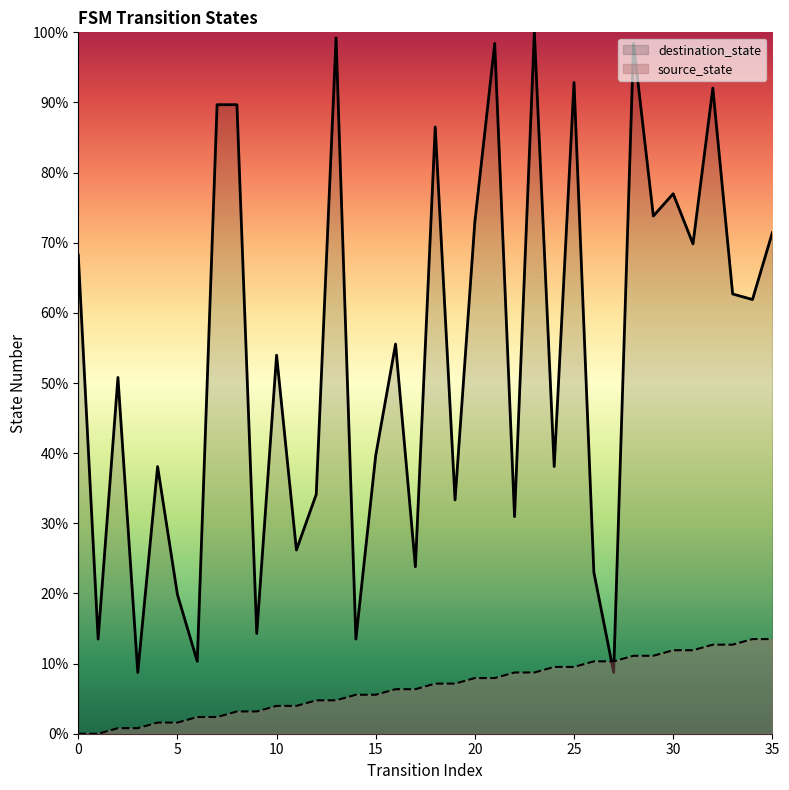

Which series ends up on top after the final intersection of source_state and destination_state?

destination_state